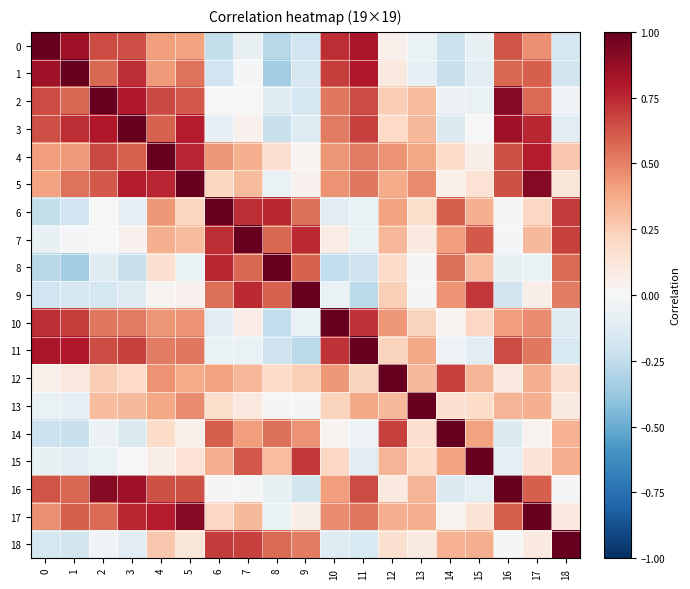

What is the total value across all series at 17?

8.2